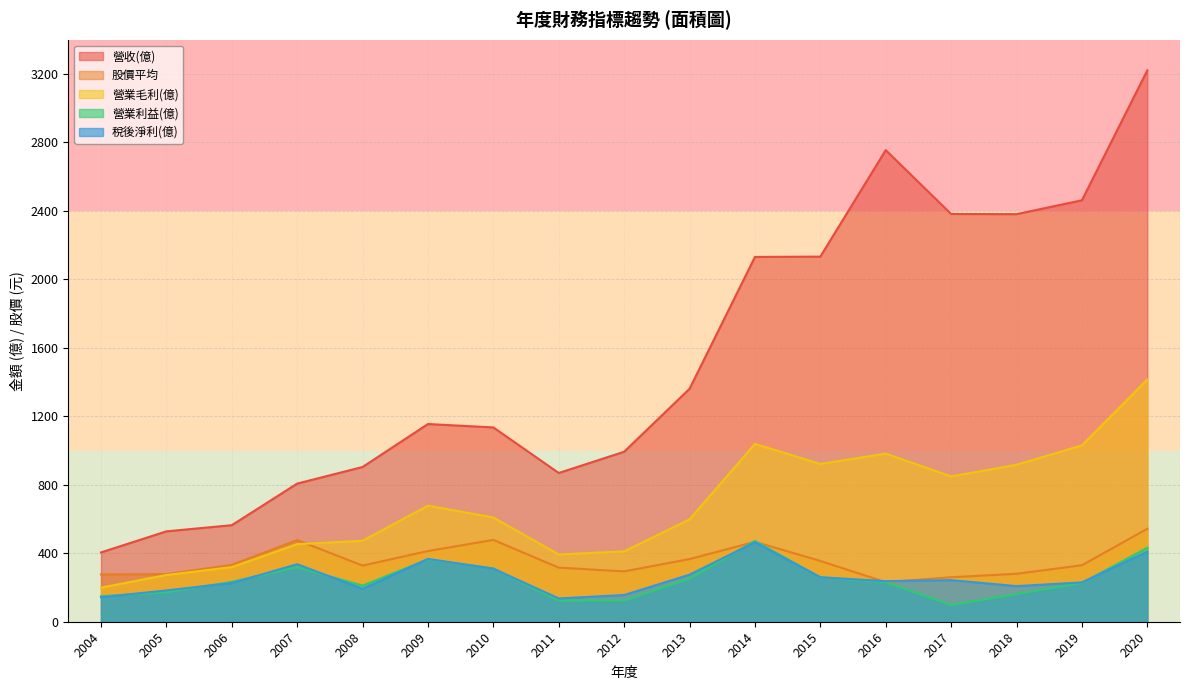

At which label does 稅後淨利(億) reach its peak?

2014